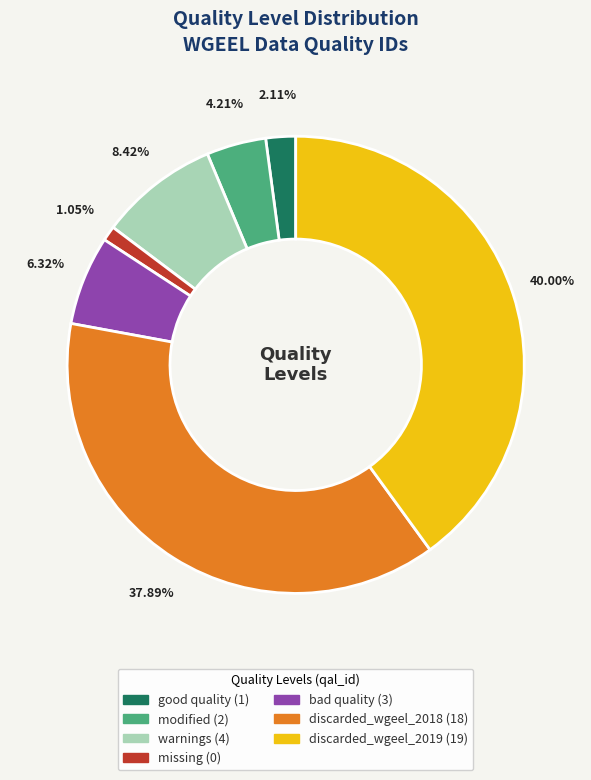

Count the number of slices in the pie.

7